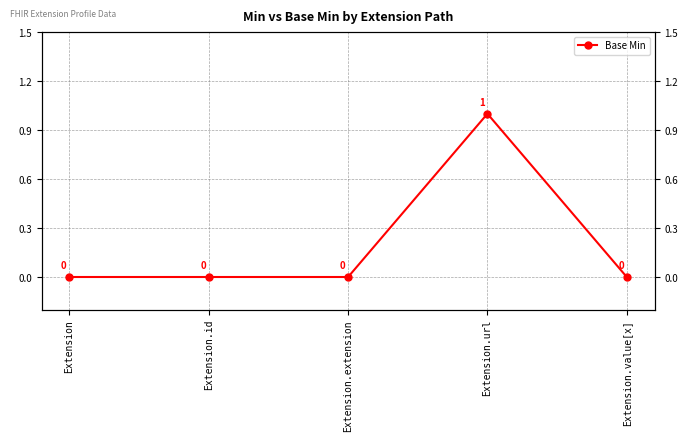

Rank the categories by value from highest to lowest.

Extension.url, Extension, Extension.id, Extension.extension, Extension.value[x]